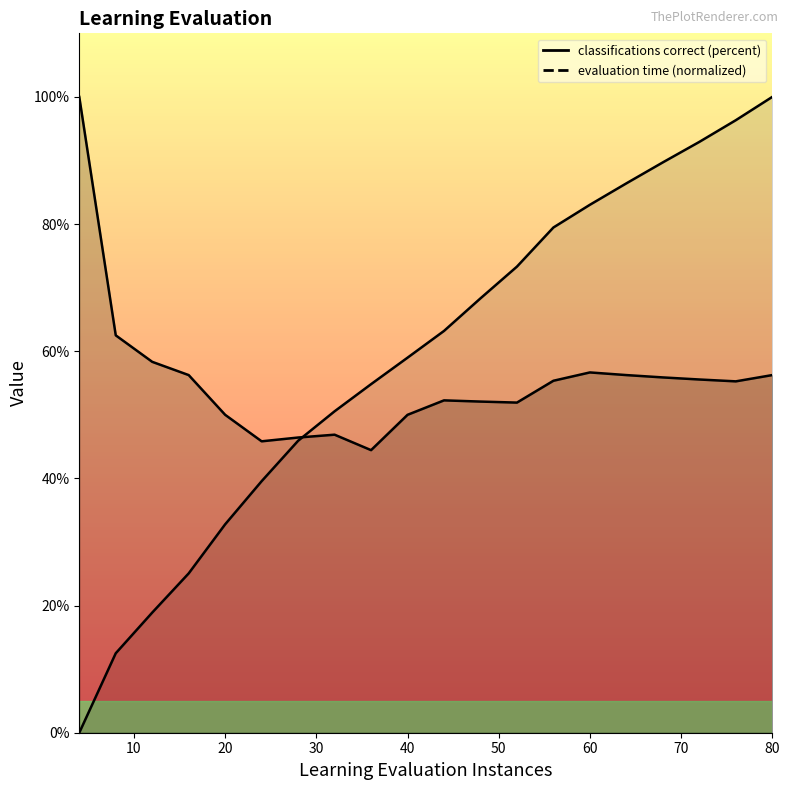

Which category has the highest value across all series?

80.0